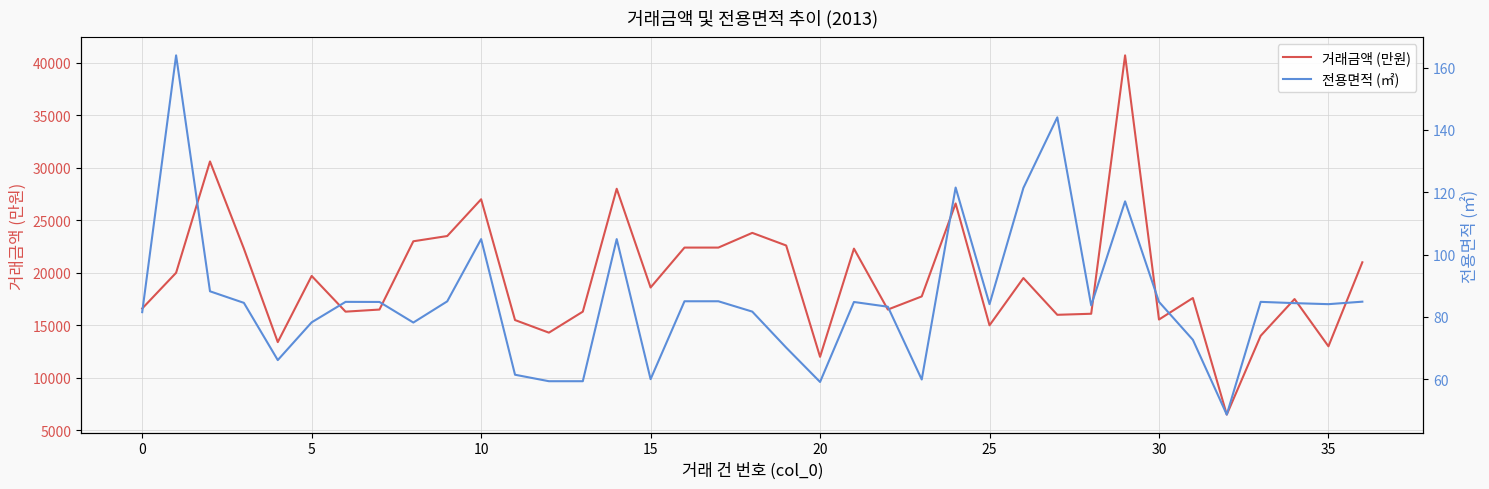

In 전용면적 (㎡), how many points are lower than both neighbors (excluding endpoints)?

9